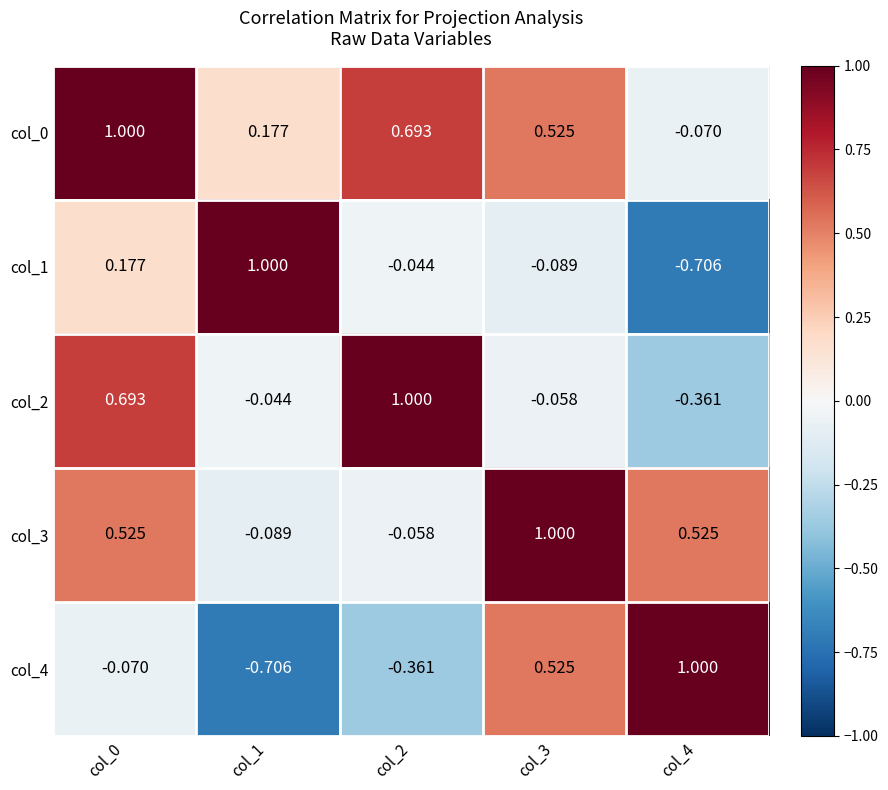

Is the value of col_1 at col_2 greater than the value of col_0 at col_0?

No